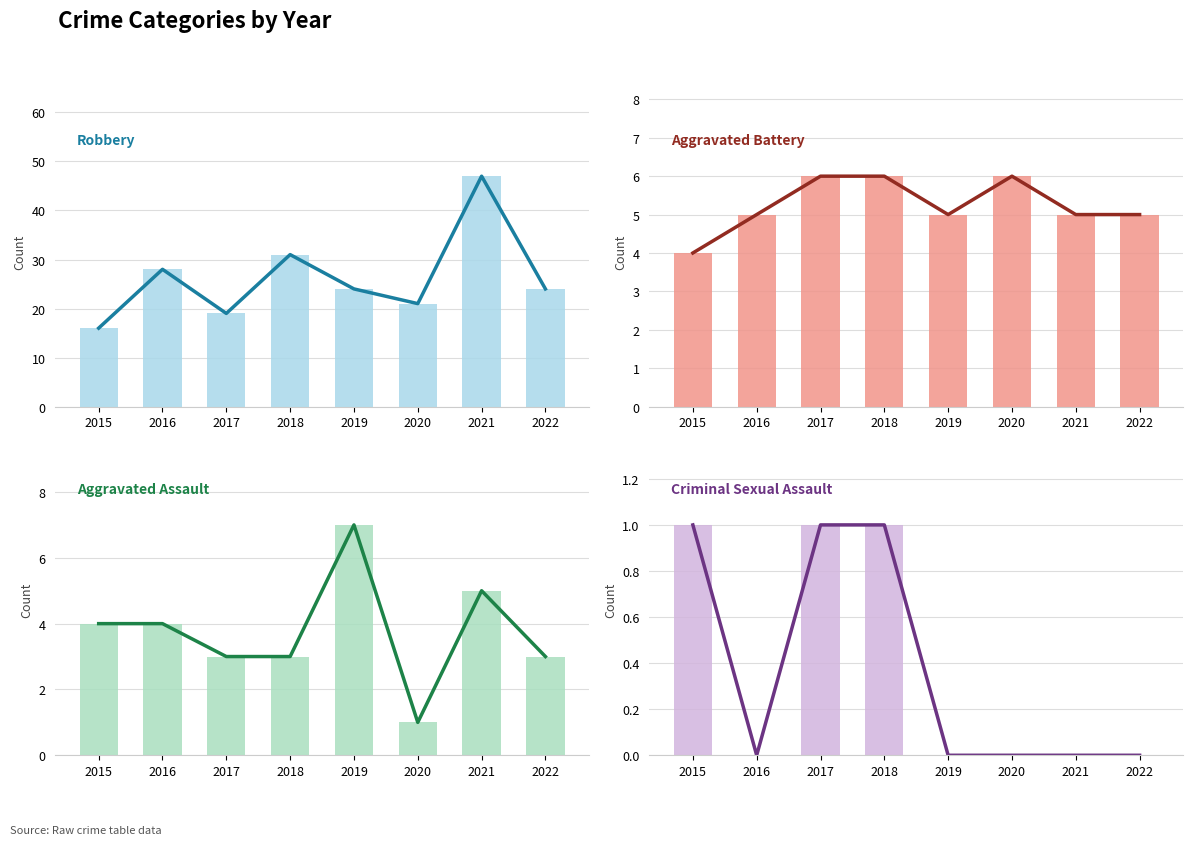

Which has a higher value, 2022 or 2018?

2022